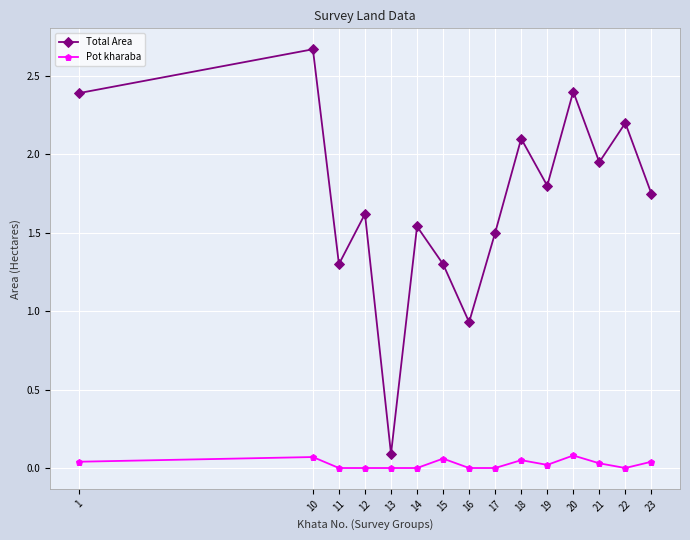

What are all the series names shown in the legend?

Total Area, Pot kharaba